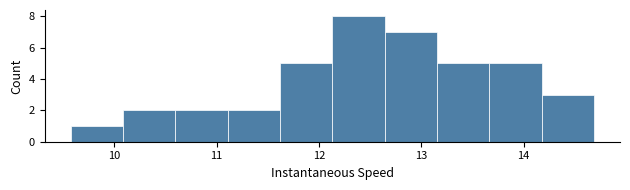

Reading left to right, transcribe this chart: for each bar, give the range it covers on the x-axis and its height. Neither the bar edges nor the heights are printed on the chart, so give them approximately, as read against the axes.

9.6 to 10.1: 1
10.1 to 10.6: 2
10.6 to 11.1: 2
11.1 to 11.6: 2
11.6 to 12.1: 5
12.1 to 12.6: 8
12.6 to 13.2: 7
13.2 to 13.7: 5
13.7 to 14.2: 5
14.2 to 14.7: 3